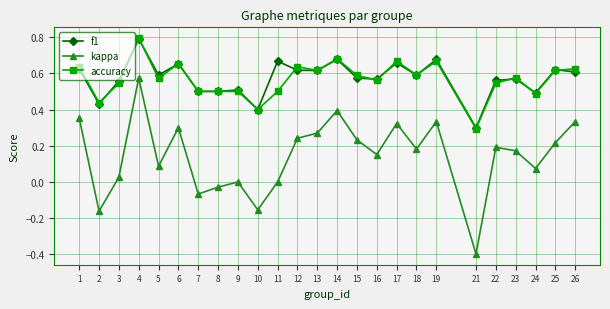

The value of accuracy at 21 is 0.3. True or false?

True